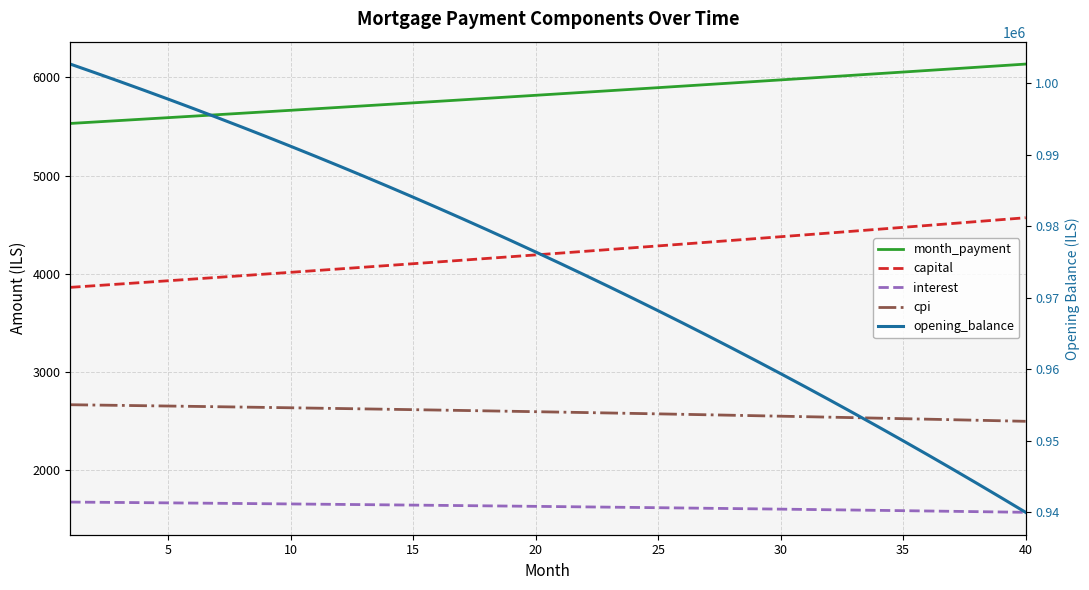

What is the sum of all interest values?

64939.6